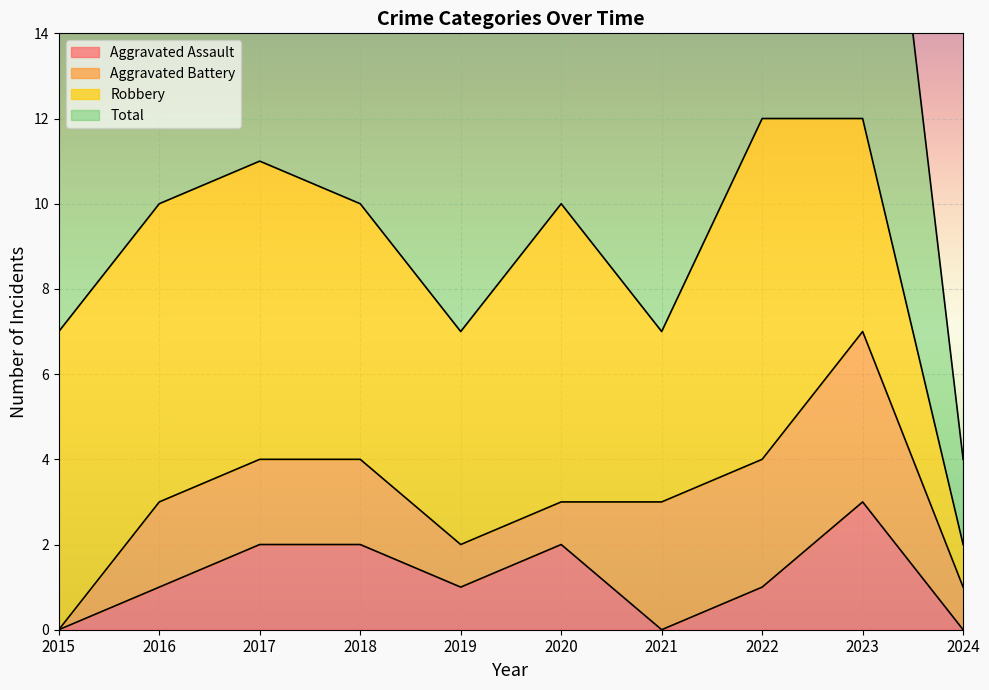

At which category does the chart reach its minimum across all series?

2015